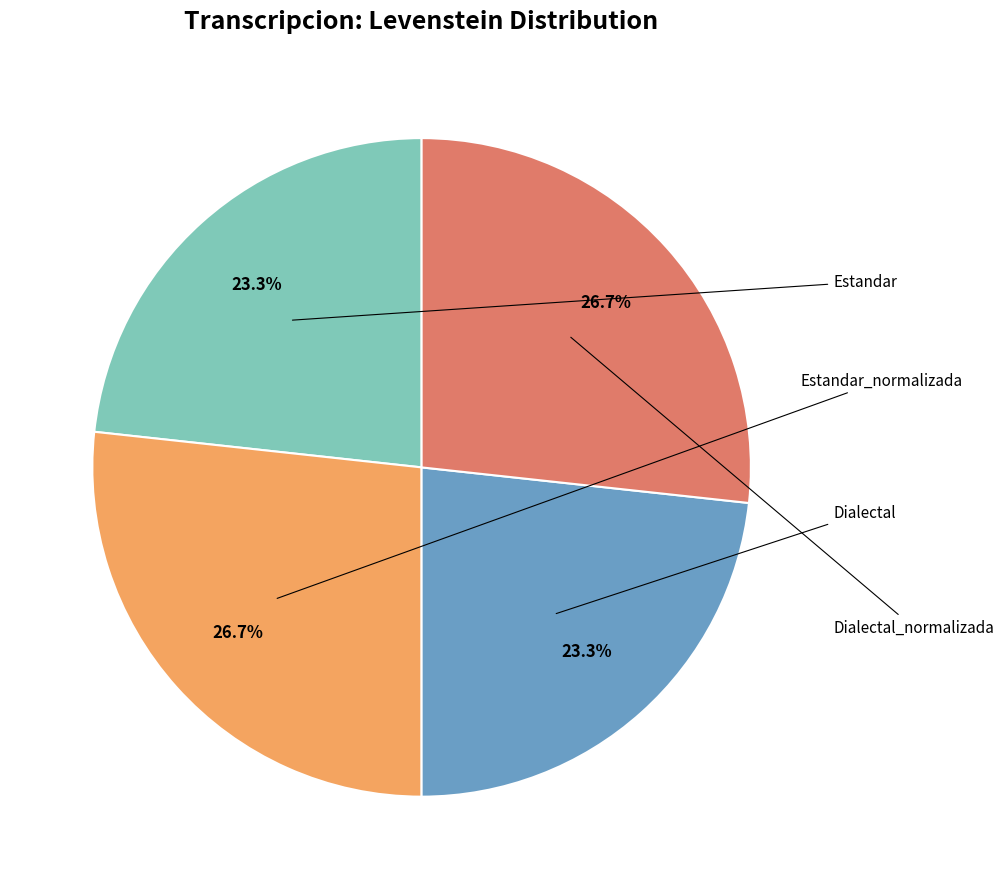

To the nearest percent, what is the average slice percentage?

25%